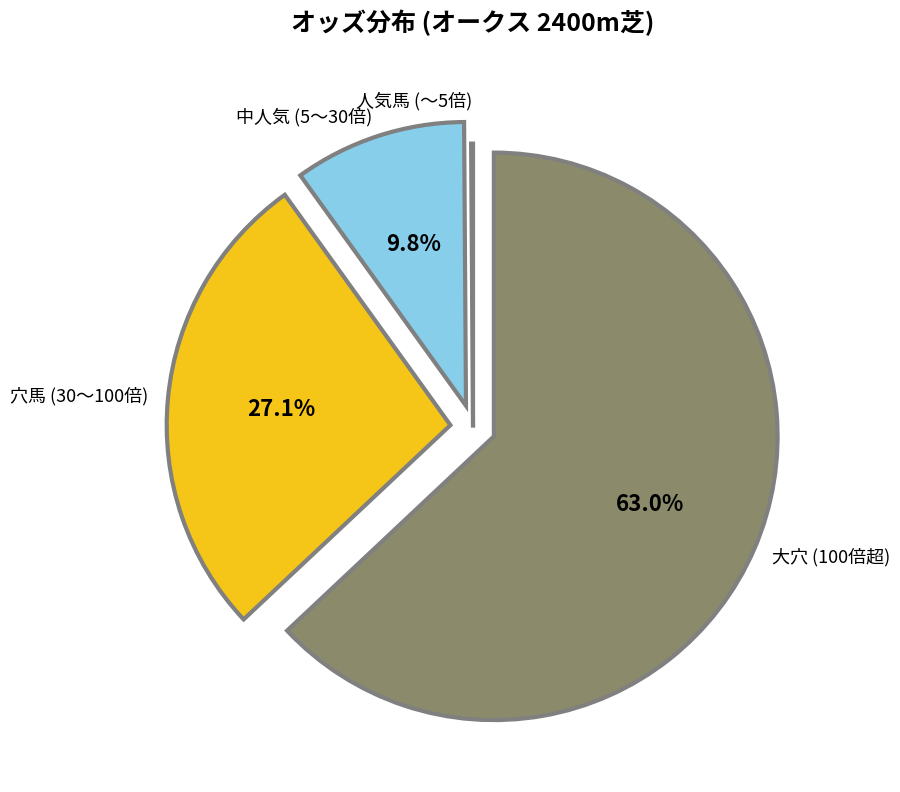

To the nearest percent, what is the difference between the largest and smallest slice percentages?

63%